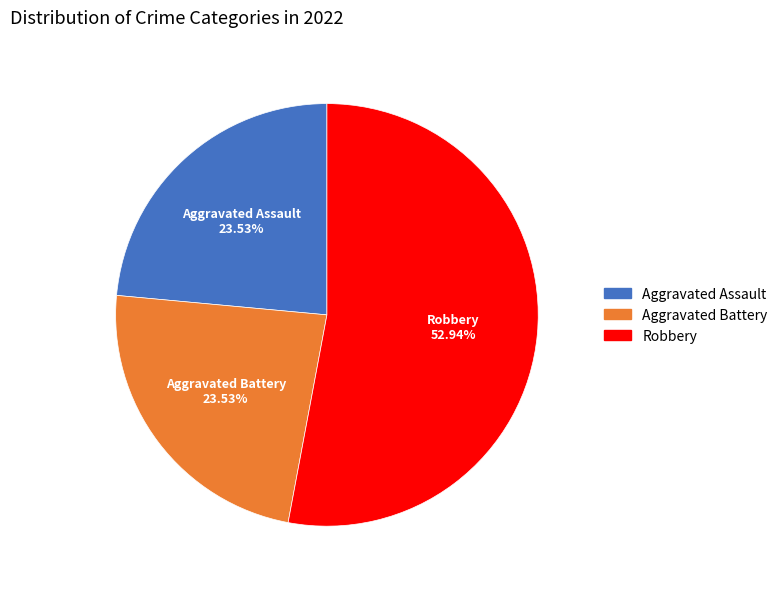

Is there a majority slice in this chart?

Yes